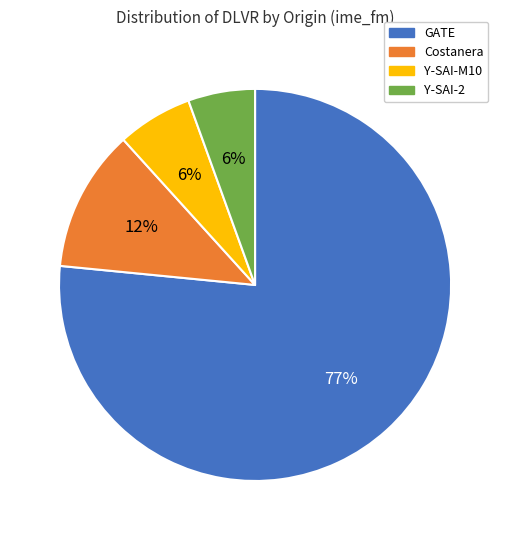

To the nearest percent, what percentage of the pie is Y-SAI-M10?

6%